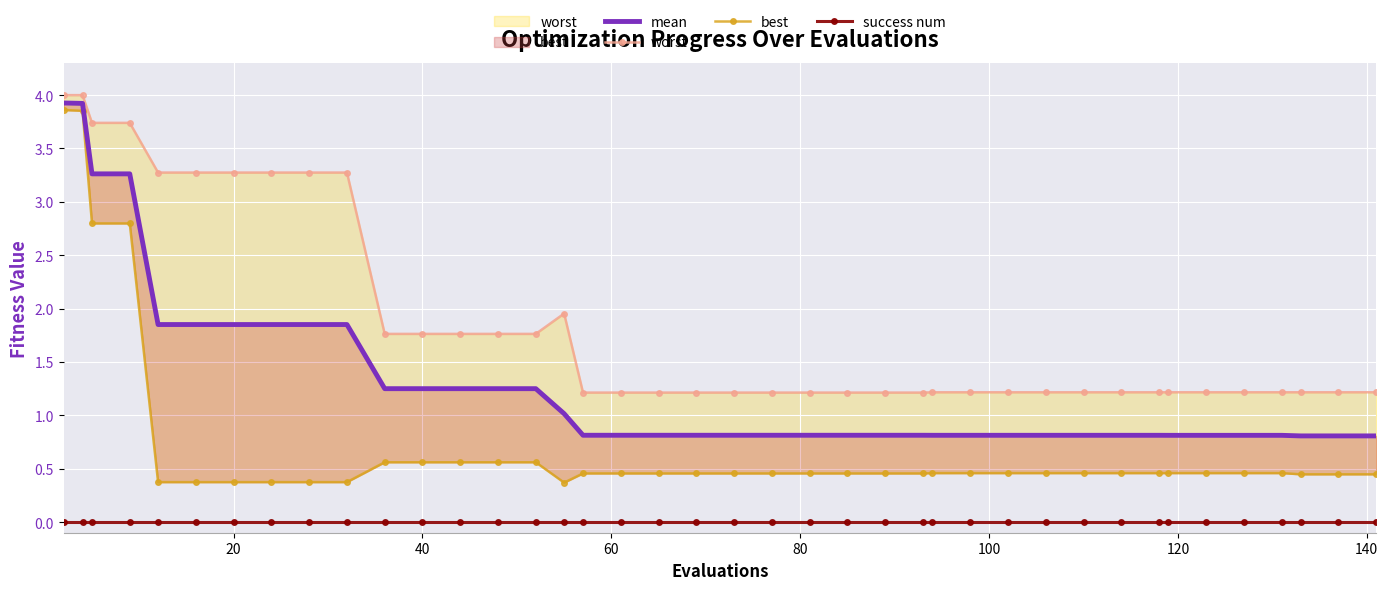

Which series has the largest total across all categories?

worst